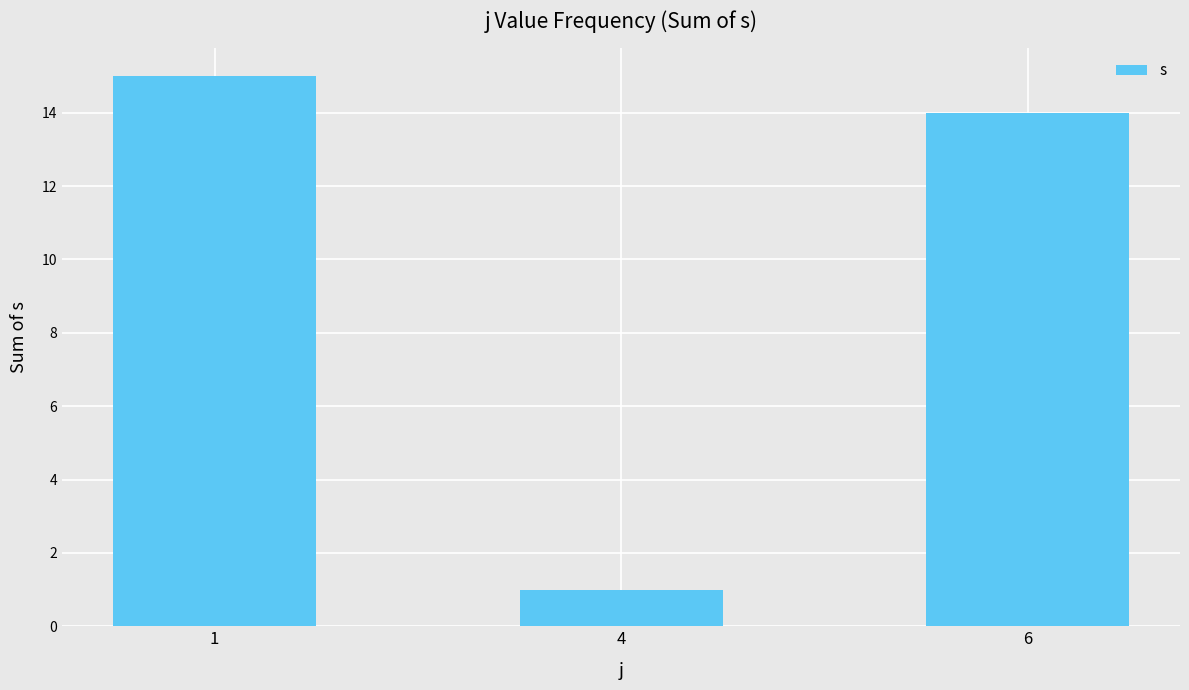

List the labels in order of value, smallest first.

4, 6, 1